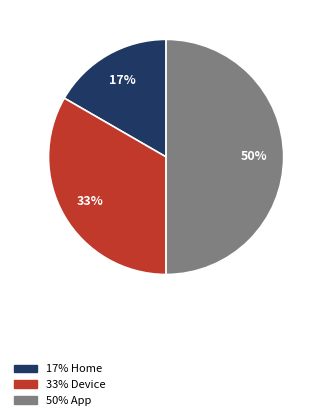

To the nearest percent, what is the average slice percentage?

33%